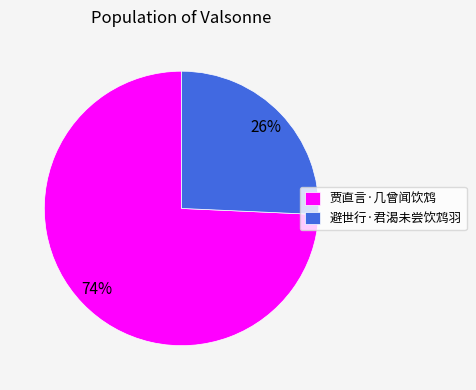

Which has a higher value, 贾直言·几曾闻饮鸩 or 避世行·君渴未尝饮鸩羽?

贾直言·几曾闻饮鸩